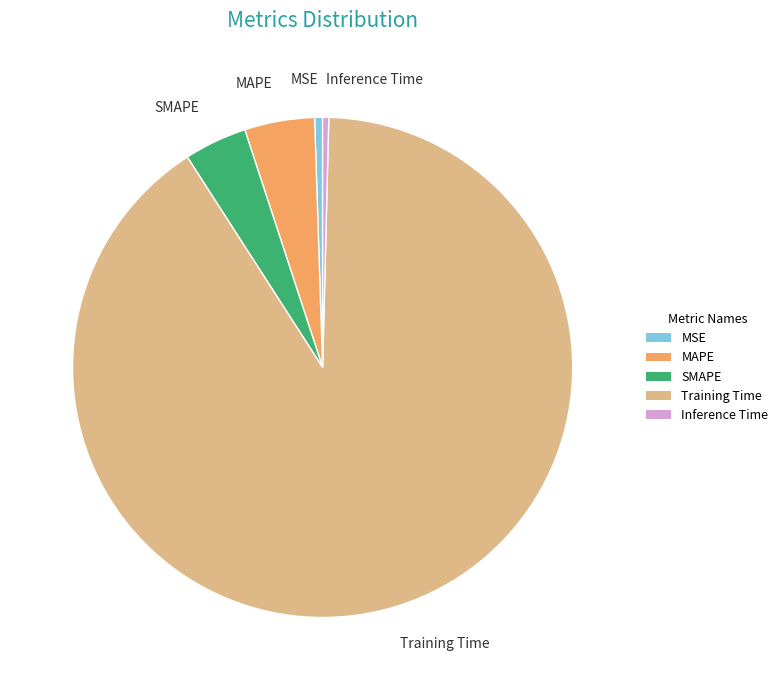

Which category has the biggest portion of the pie?

Training Time